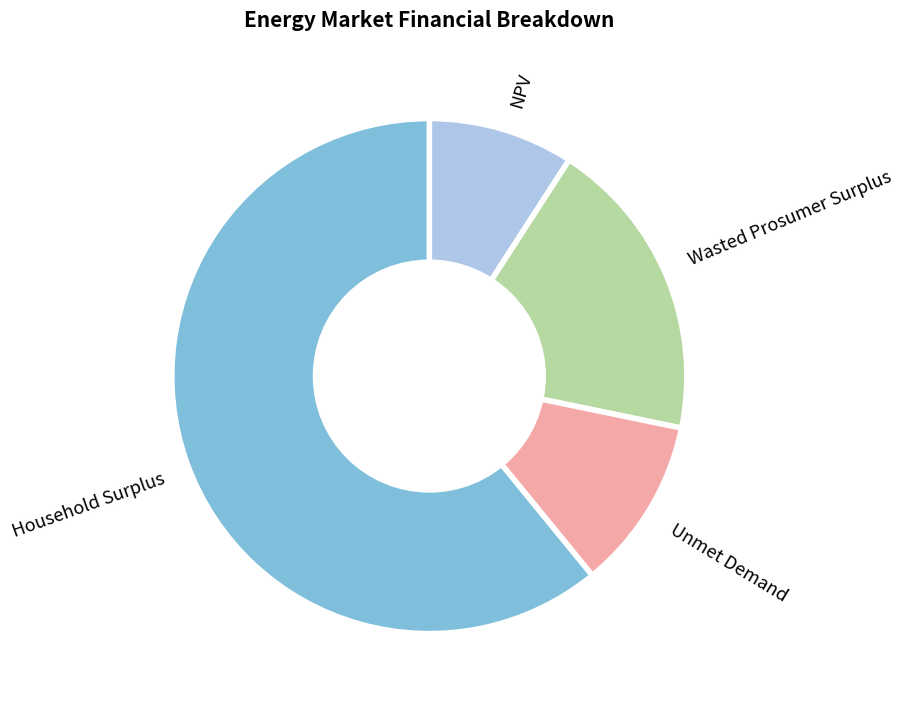

Which category has the smallest portion of the pie?

NPV